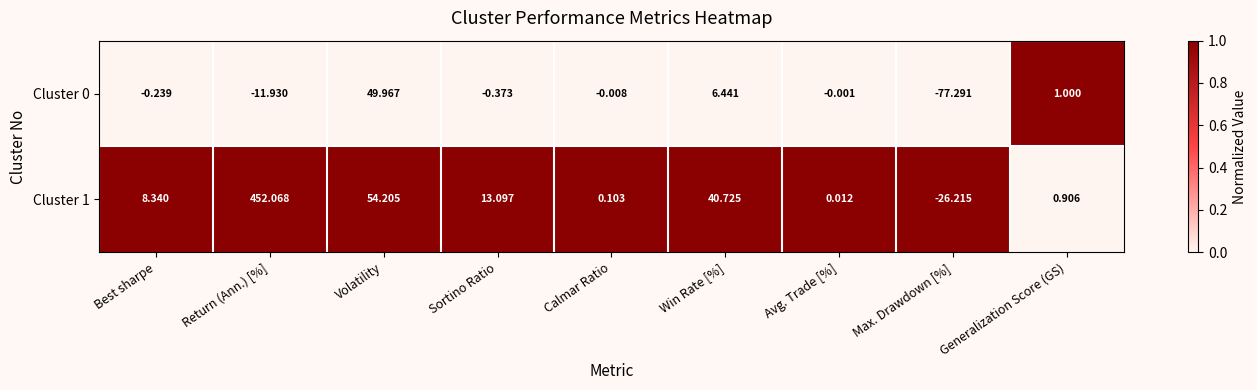

At which category is the sum across all series the highest?

Return (Ann.) [%]